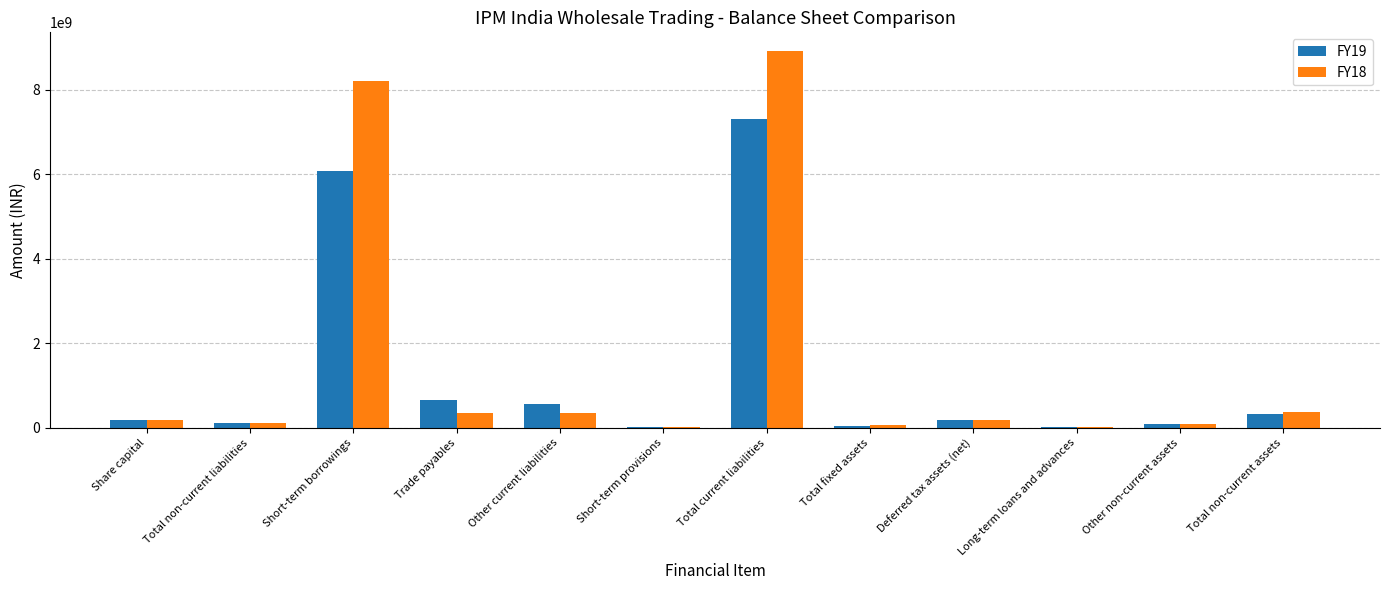

Count the number of data series in this chart.

2